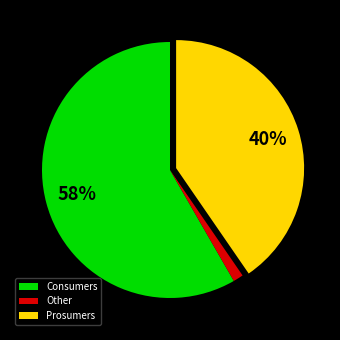

Do Other and Consumers together represent more than half of the pie?

Yes